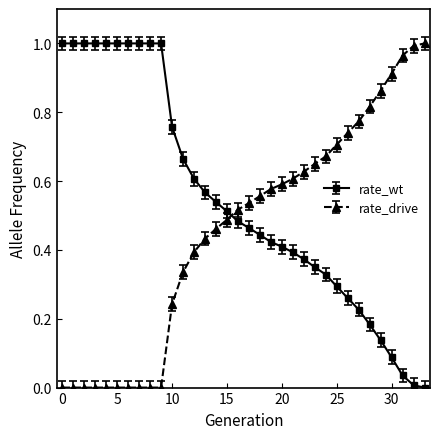

How many data points in rate_wt are above 0?

33